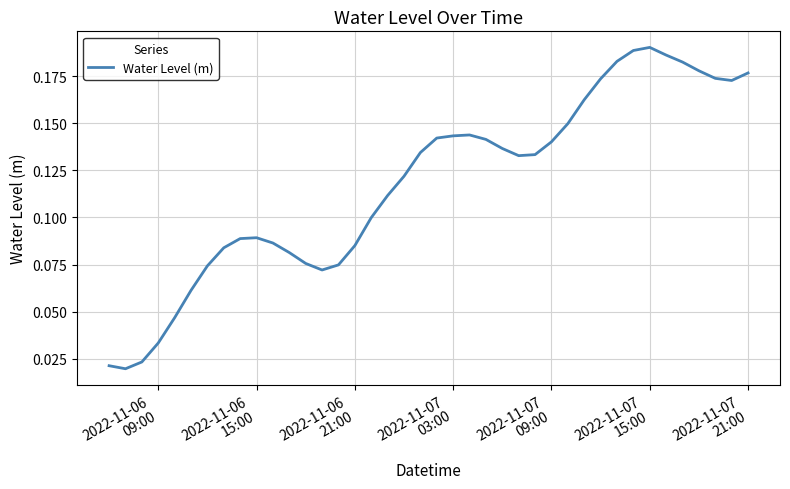

Reading left to right, what are all the values shown in this chart?

0.0	0.0	0.0	0.0	0.0	0.1	0.1	0.1	0.1	0.1	0.1	0.1	0.1	0.1	0.1	0.1	0.1	0.1	0.1	0.1	0.1	0.1	0.1	0.1	0.1	0.1	0.1	0.1	0.1	0.2	0.2	0.2	0.2	0.2	0.2	0.2	0.2	0.2	0.2	0.2